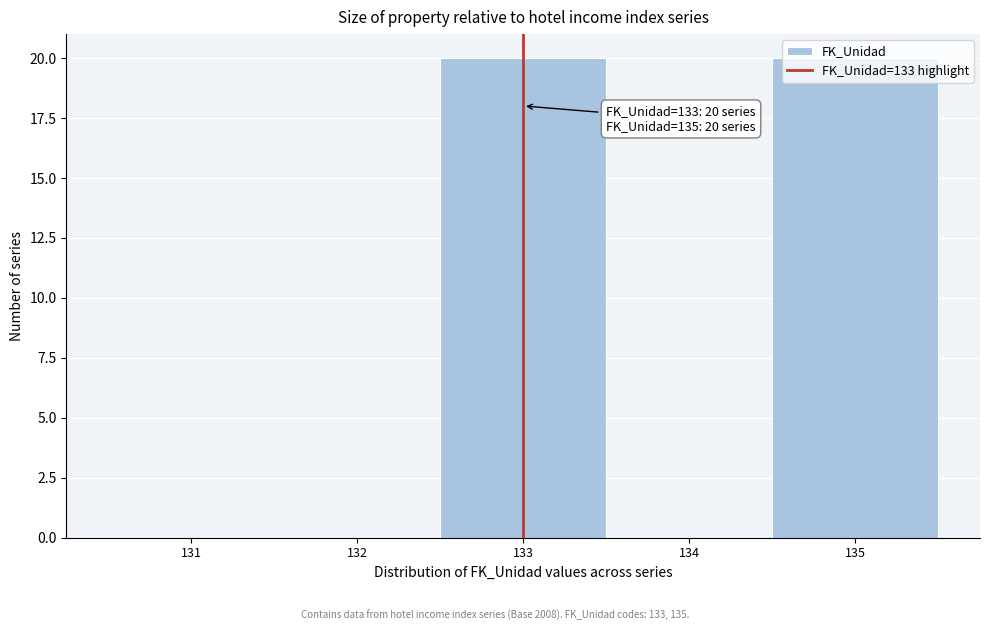

What is the maximum value shown in the chart?

20